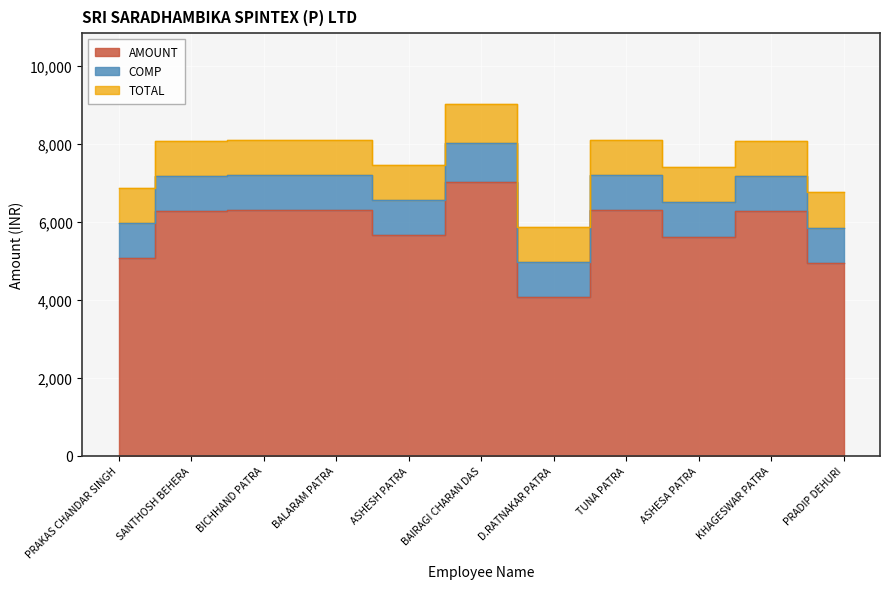

In AMOUNT, how many points are lower than both neighbors (excluding endpoints)?

3